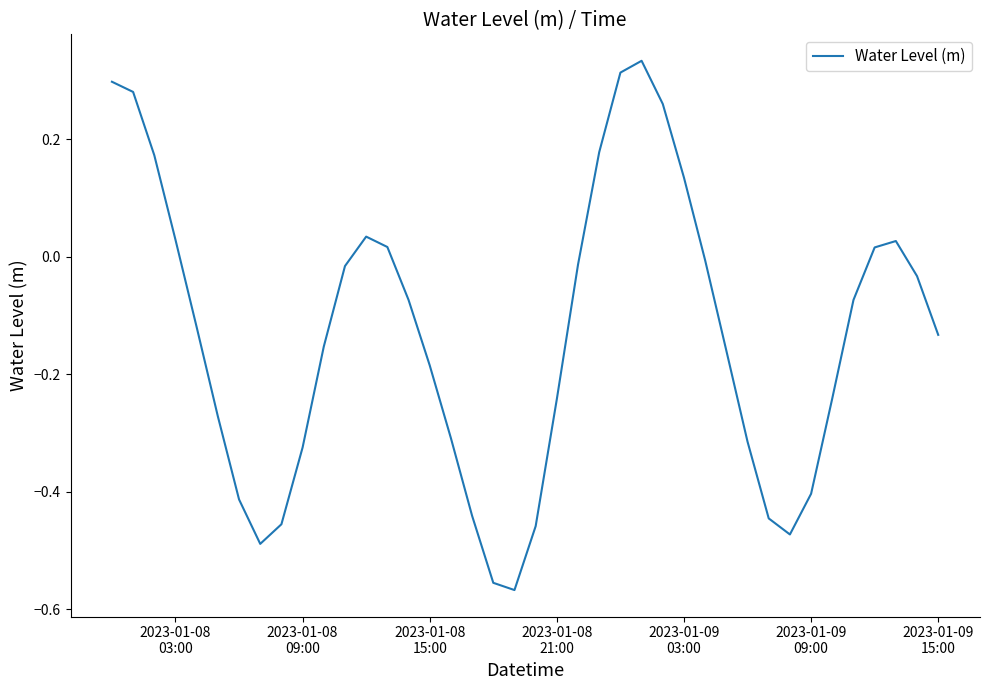

What is the difference between the maximum and minimum values?

0.9